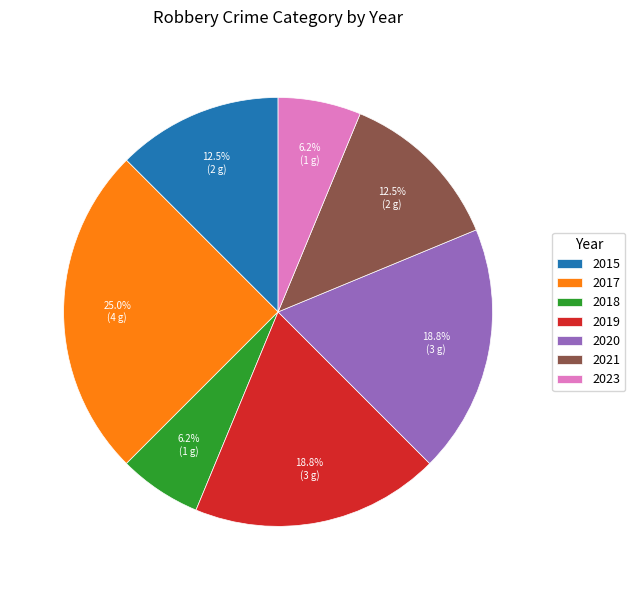

Does 2017 account for over 50% of the chart?

No